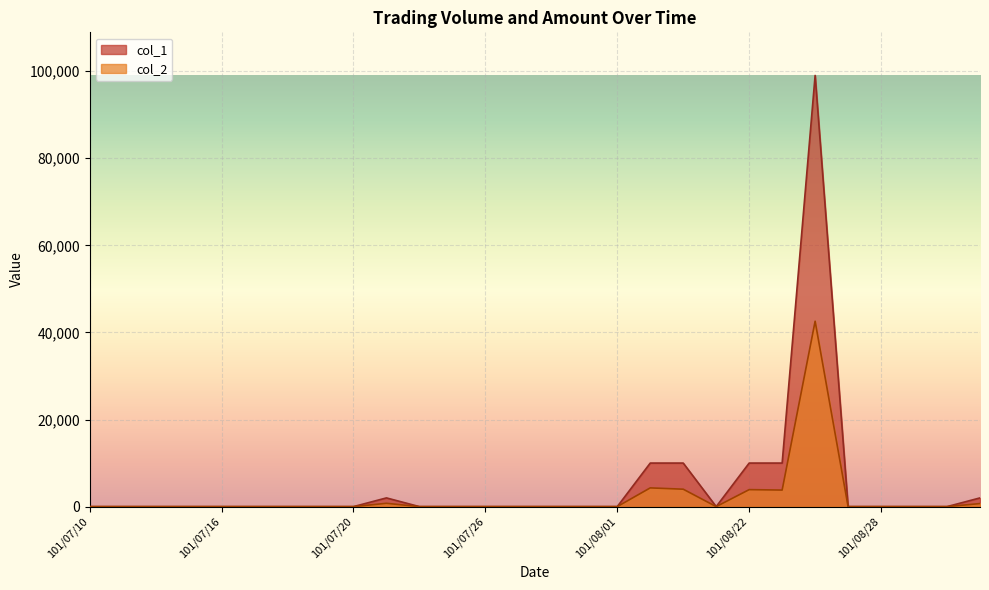

True or false: col_2 and col_1 intersect in this chart.

False